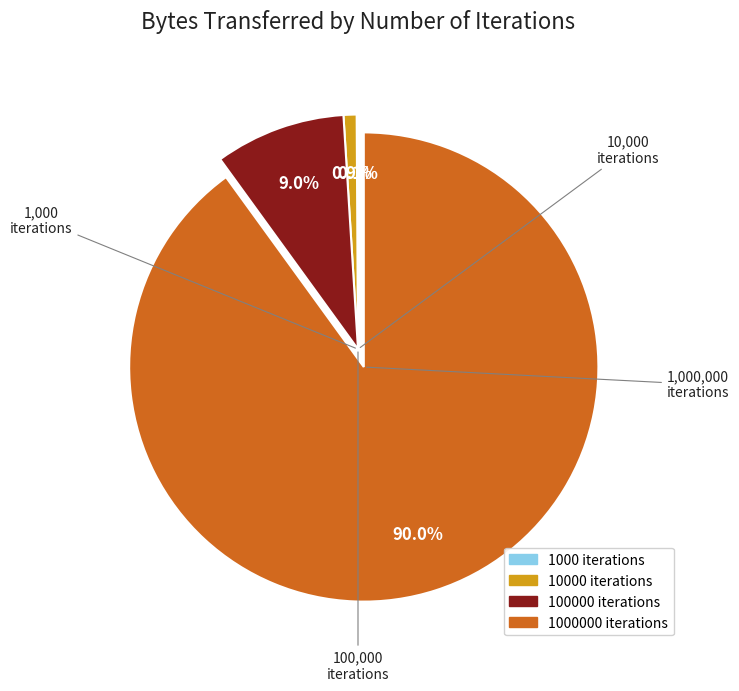

How many slices are in this pie chart?

4